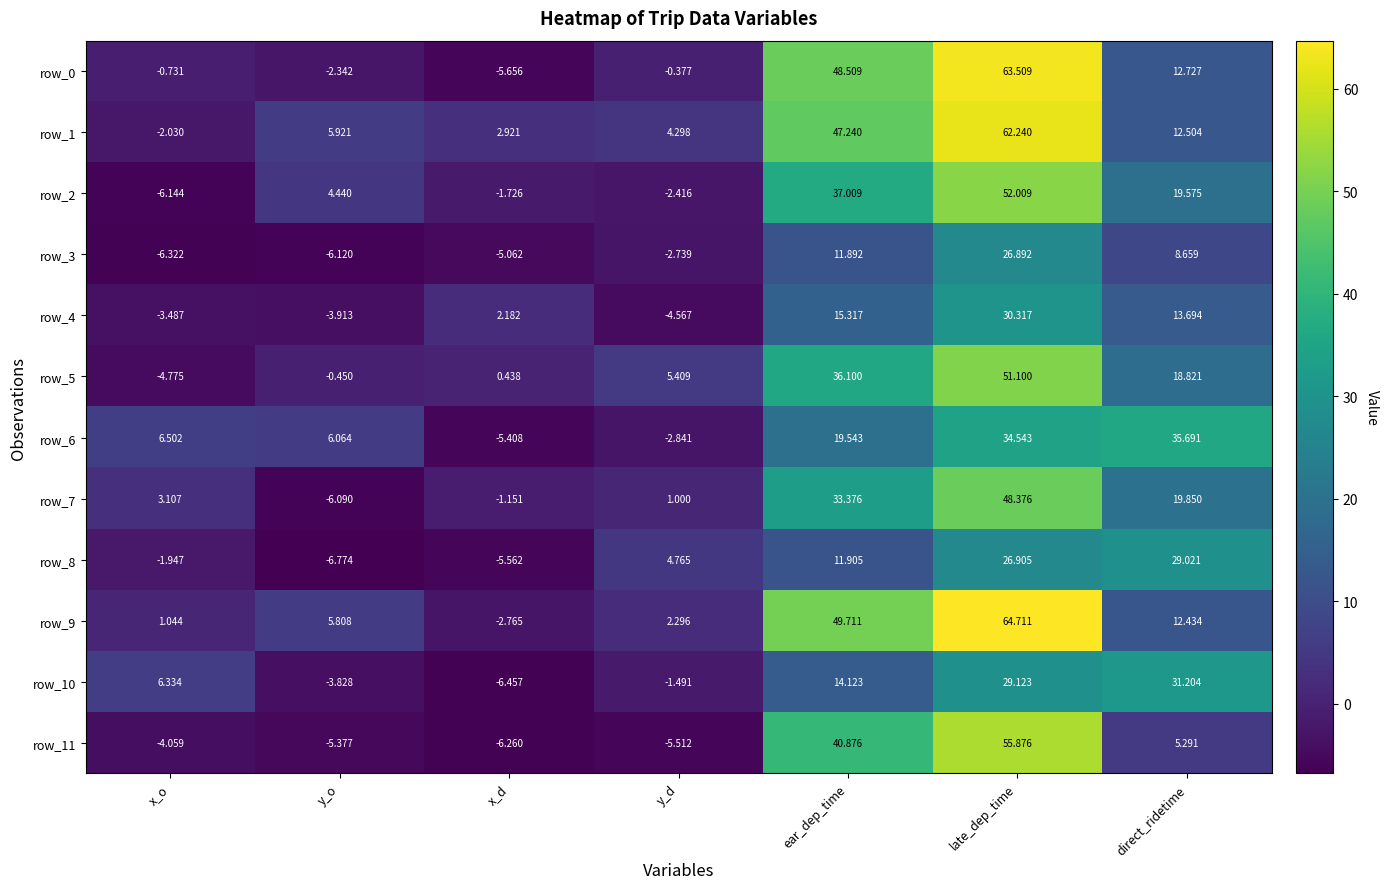

How many positive values does the row_2 series have?

4